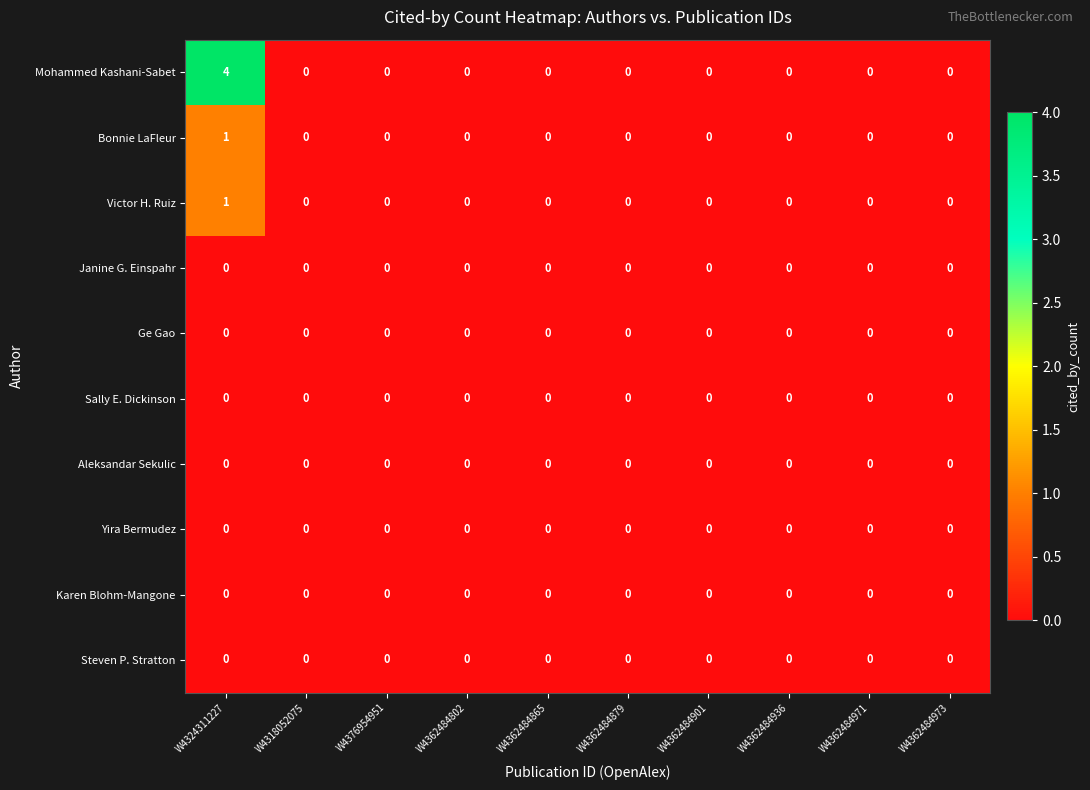

At which category is the sum across all series the highest?

W4324311227